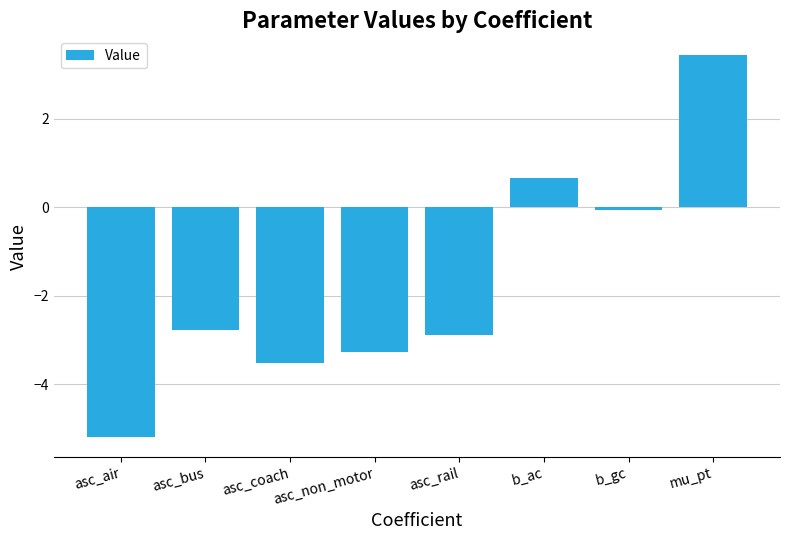

List the labels in order of value, largest first.

mu_pt, b_ac, b_gc, asc_bus, asc_rail, asc_non_motor, asc_coach, asc_air